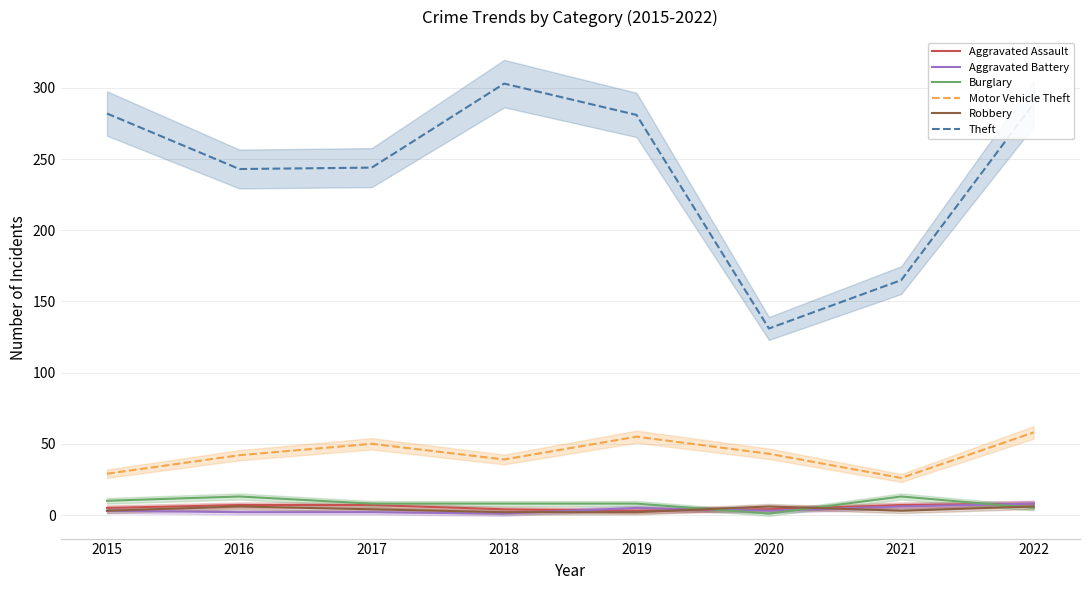

What is the average value of the Theft series?

242